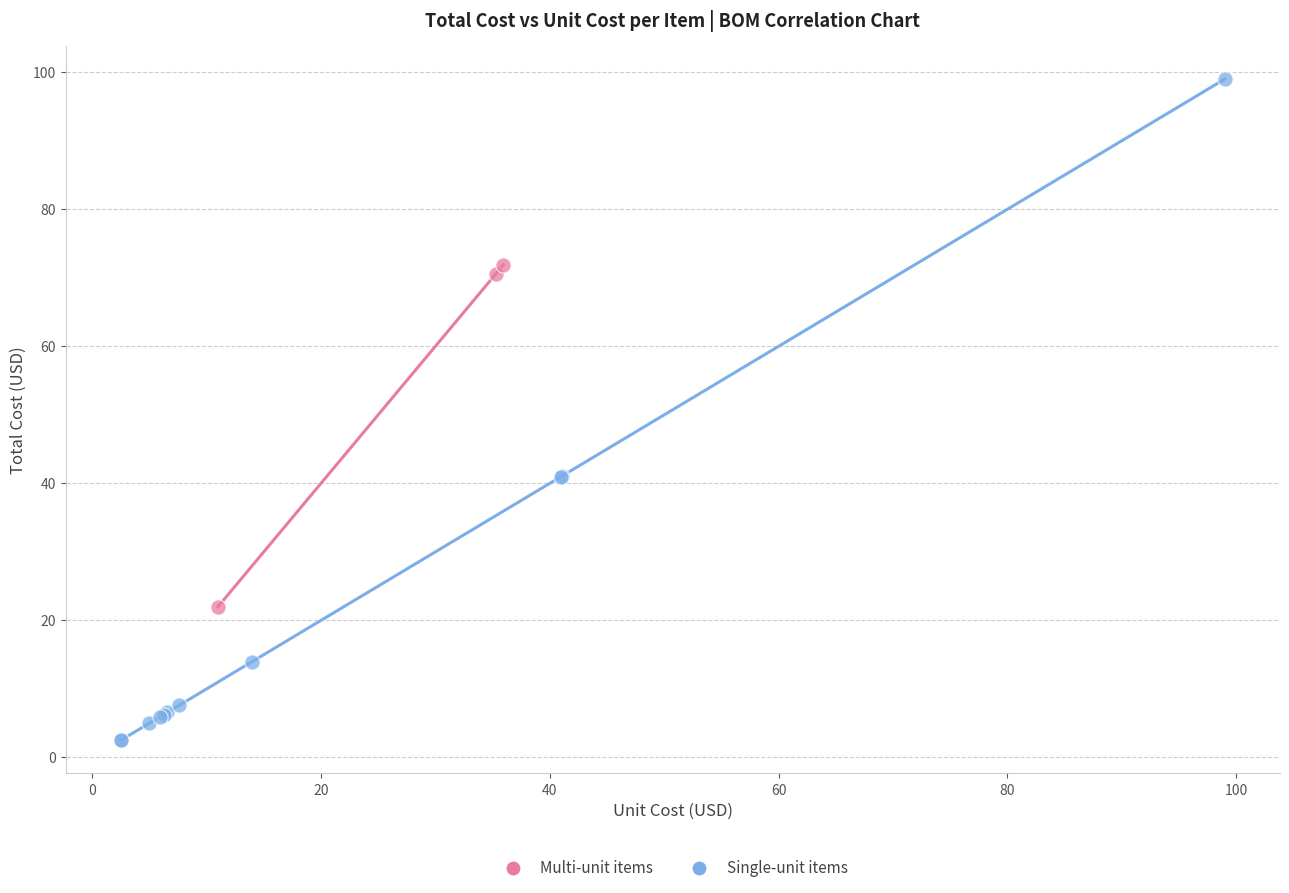

Which series reaches the maximum Y coordinate?

Single-unit items